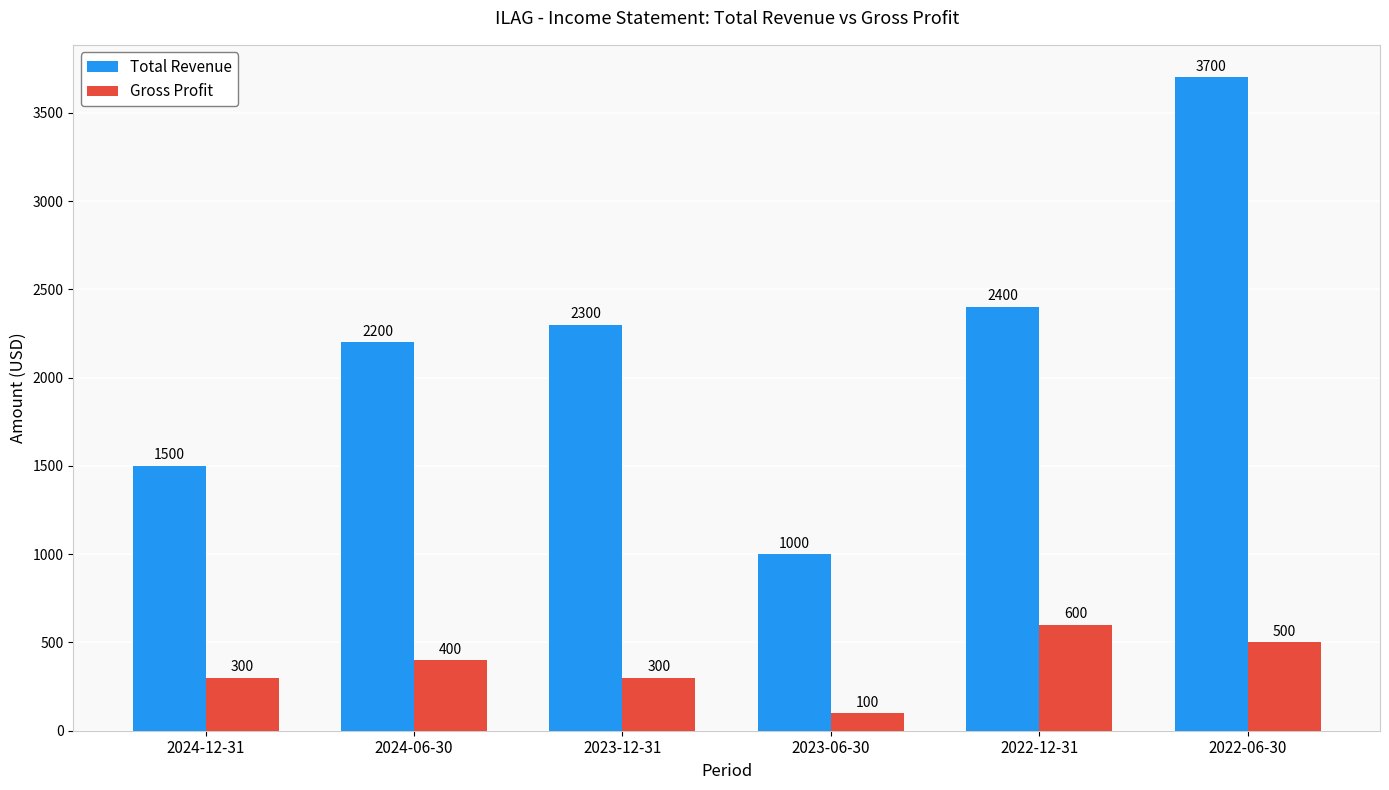

True or false: Gross Profit has a value of 600 at 2022-12-31.

True